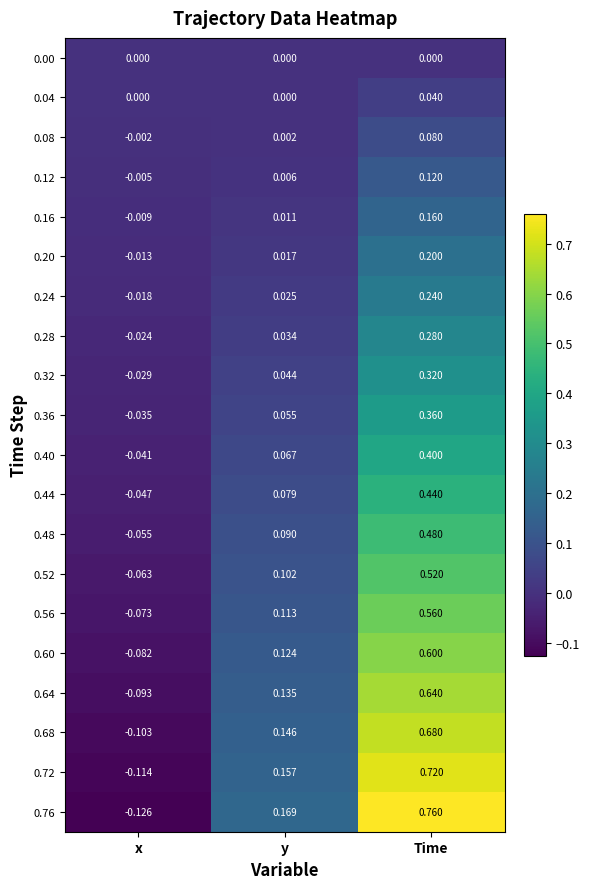

Rank the categories by 0.28 value from highest to lowest.

Time, y, x